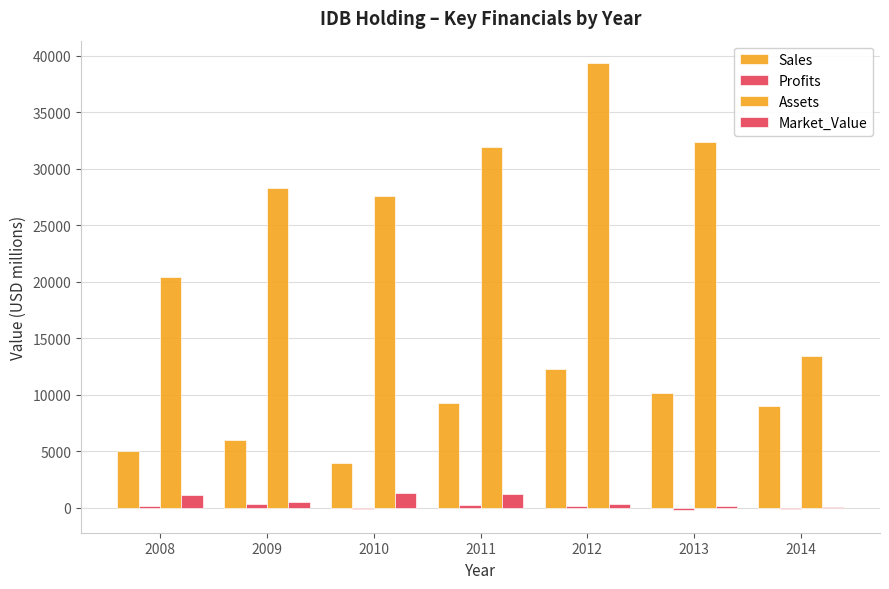

How many series are shown in this chart?

4